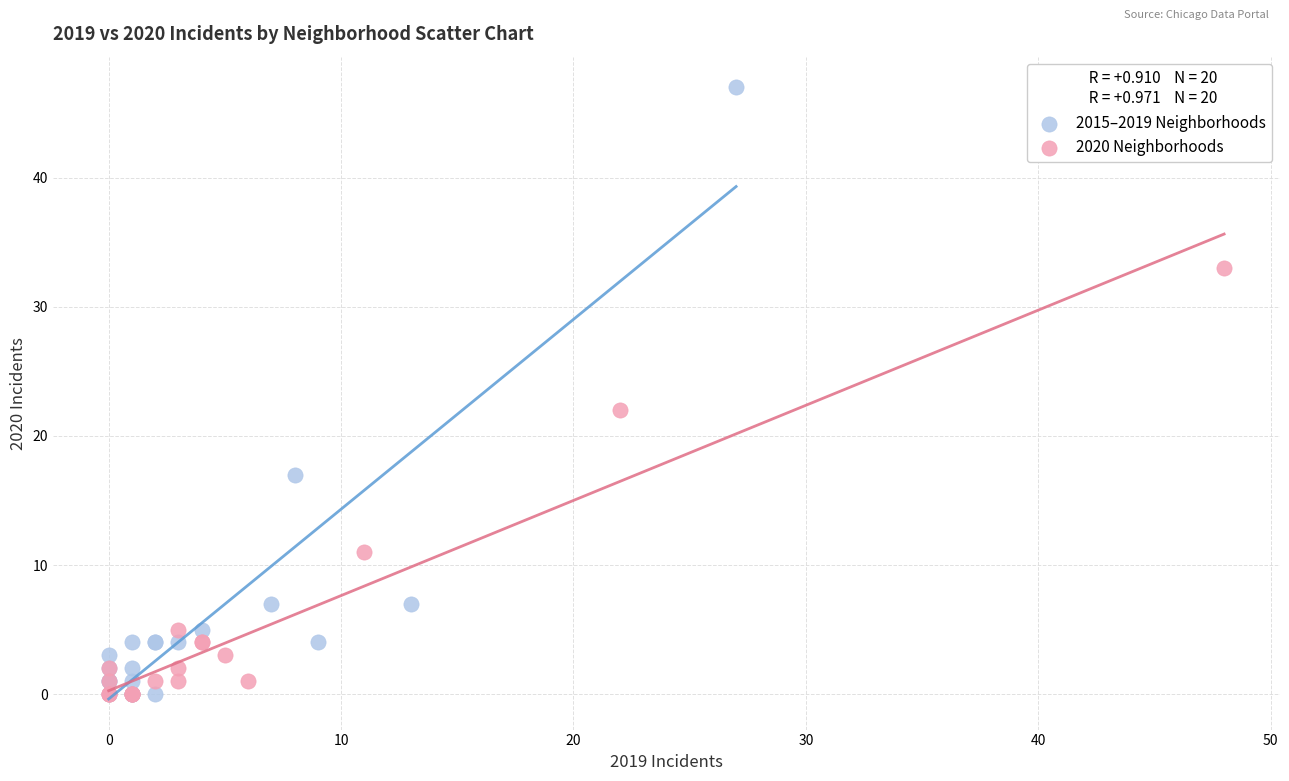

Which series reaches the maximum Y coordinate?

2015–2019 Neighborhoods